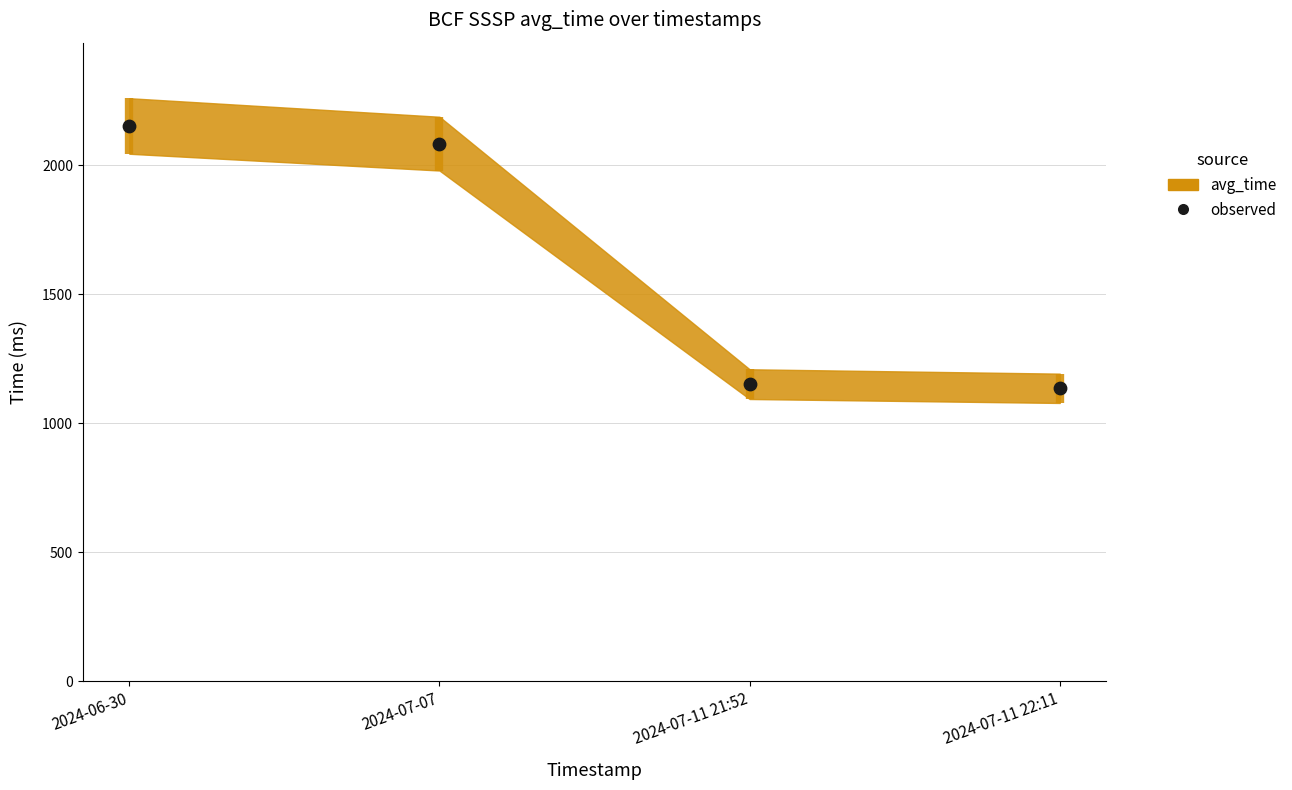

Which has a higher value, 2024-07-07 or 2024-06-30?

2024-06-30